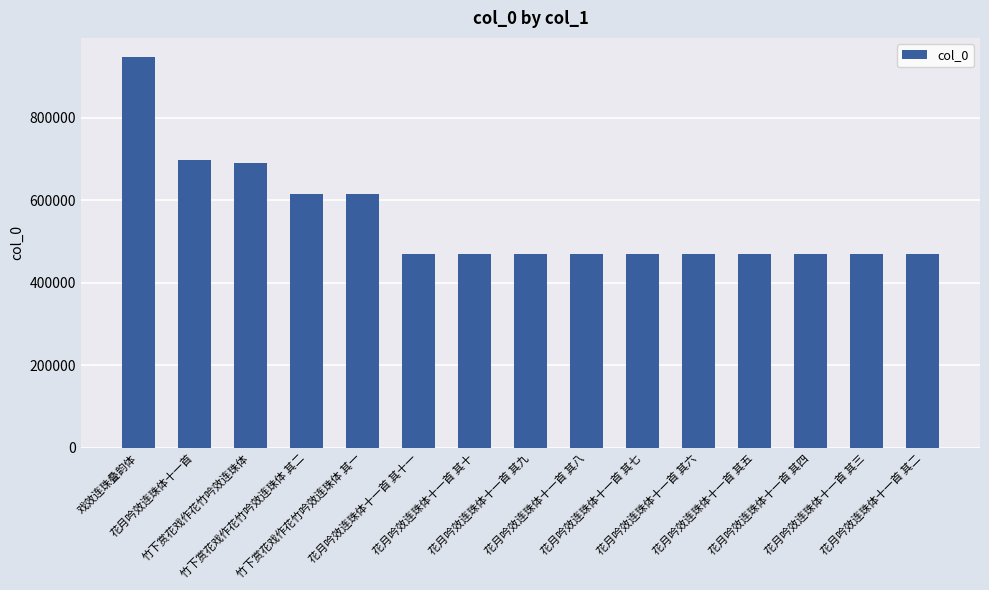

At which label does the data first exceed 469033?

戏效连珠叠韵体